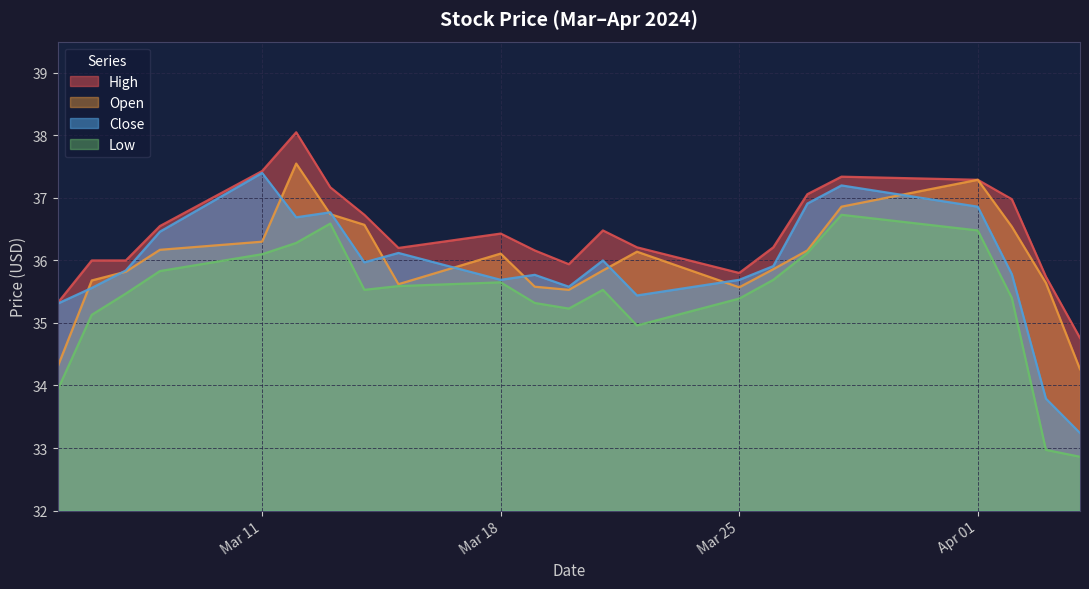

Which series has the largest total across all categories?

High